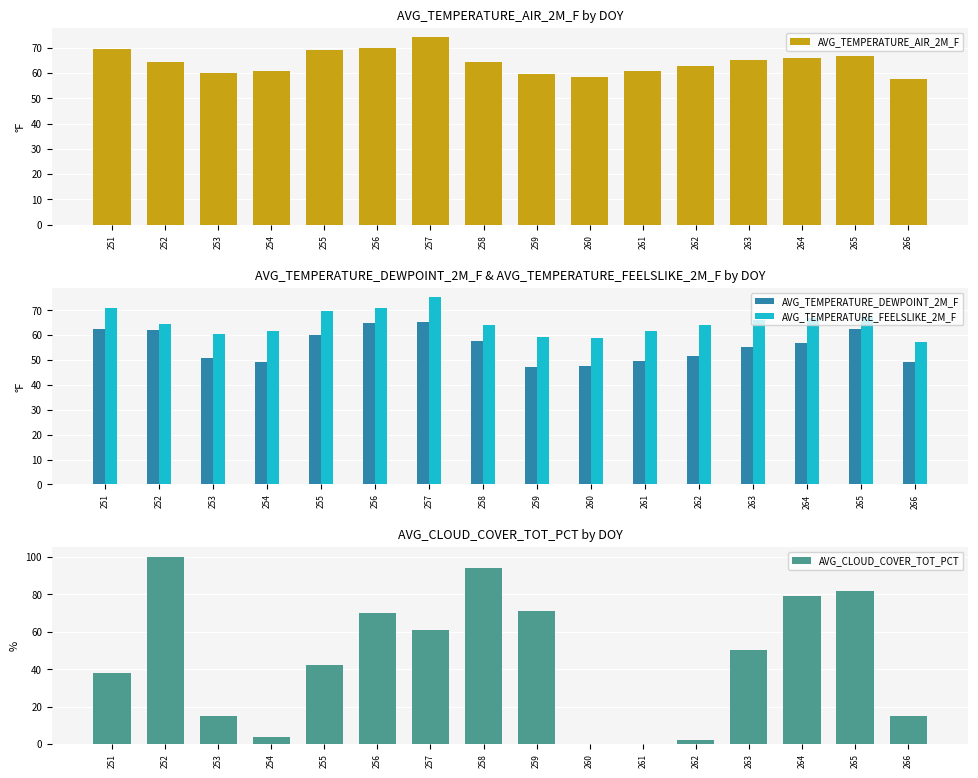

Reading left to right, what are all the values shown in this chart?

AVG_TEMPERATURE_AIR_2M_F: 251=69.6	252=64.3	253=60.2	254=60.7	255=69.0	256=69.8	257=74.1	258=64.2	259=59.6	260=58.3	261=60.6	262=62.8	263=65.1	264=65.8	265=66.6	266=57.8
AVG_TEMPERATURE_DEWPOINT_2M_F: 251=62.3	252=62.0	253=50.7	254=49.4	255=60.0	256=64.9	257=65.3	258=57.8	259=47.3	260=47.6	261=49.7	262=51.7	263=55.2	264=57.0	265=62.6	266=49.2
AVG_TEMPERATURE_FEELSLIKE_2M_F: 251=70.8	252=64.4	253=60.6	254=61.7	255=69.7	256=70.9	257=75.3	258=64.2	259=59.4	260=58.9	261=61.5	262=64.0	263=65.9	264=66.7	265=67.3	266=57.4
AVG_CLOUD_COVER_TOT_PCT: 251=38.0	252=100.0	253=15.0	254=4.0	255=42.0	256=70.0	257=61.0	258=94.0	259=71.0	260=0.0	261=0.0	262=2.0	263=50.0	264=79.0	265=82.0	266=15.0